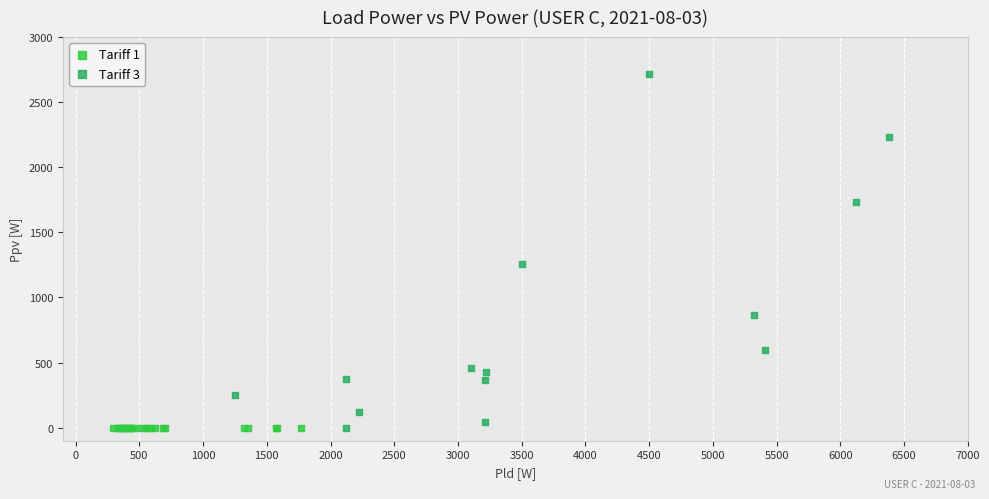

Which series contains the highest Y value?

Tariff 3